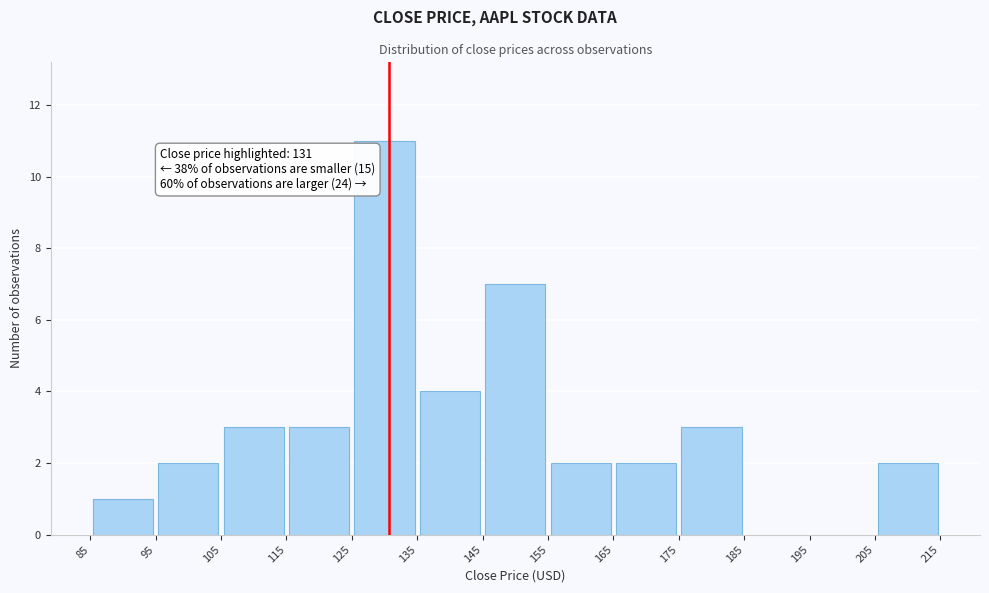

Over which range of the x-axis is the bar tallest?

125 to 135